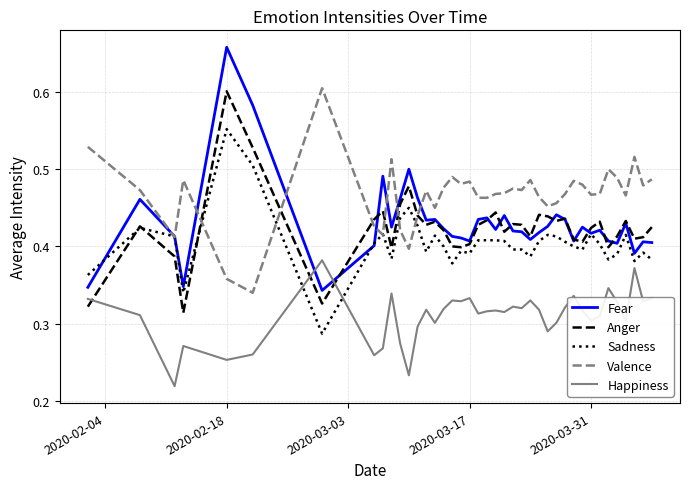

Which series has the largest range (max minus min)?

Fear